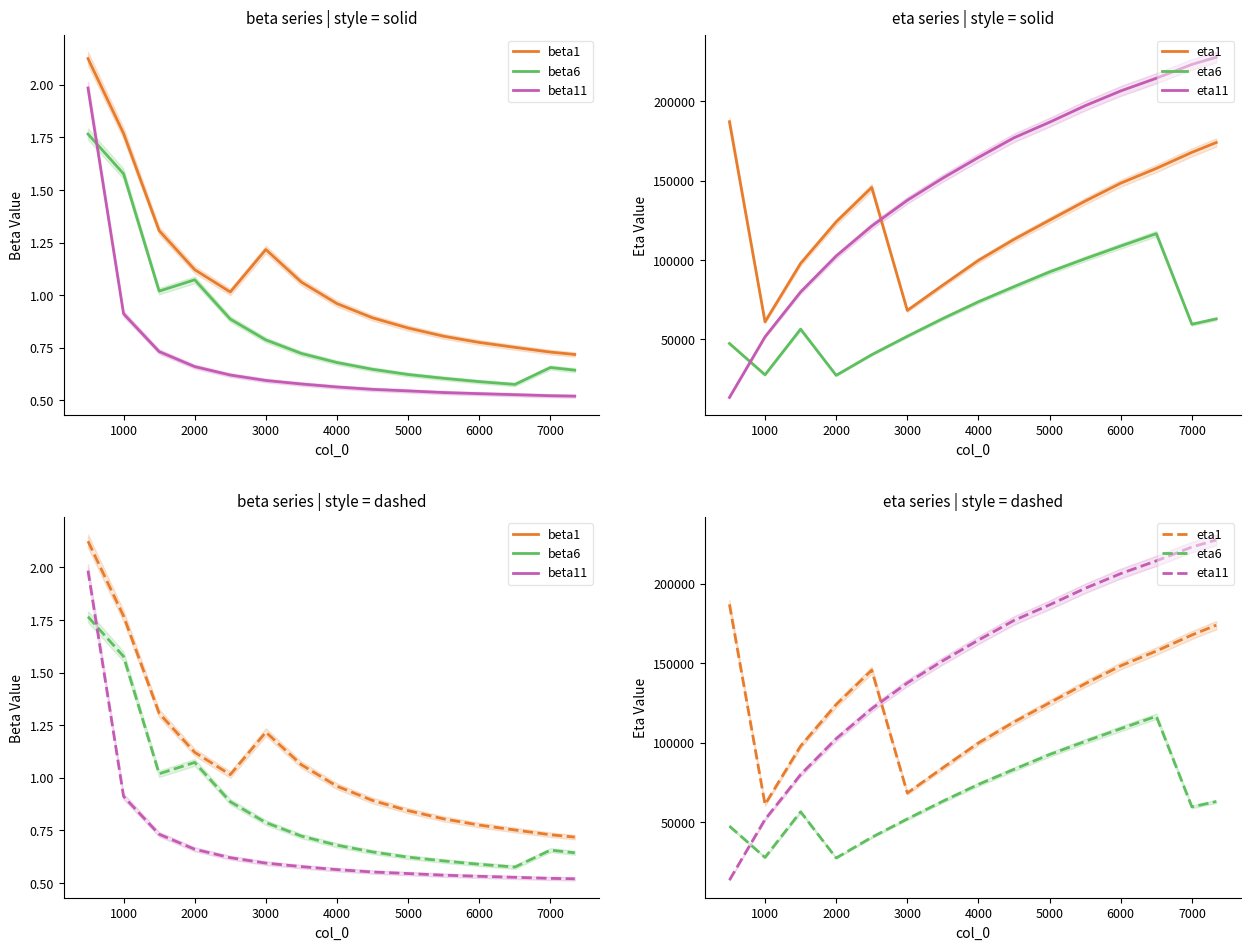

Is the value of eta11 at 10 greater than the value of beta11 at 2000?

Yes